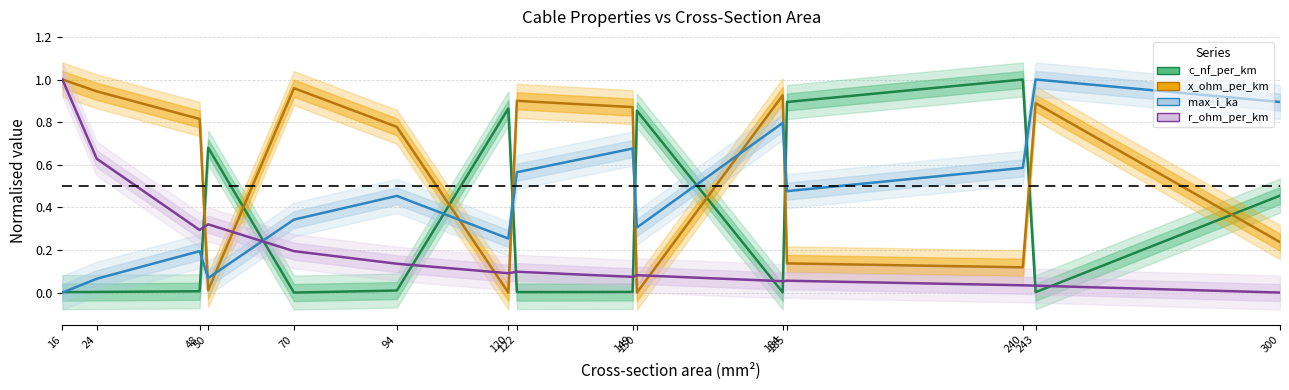

List the labels in order of r_ohm_per_km value, smallest first.

300, 243, 240, 184, 185, 149, 150, 120, 122, 94, 70, 48, 50, 24, 16